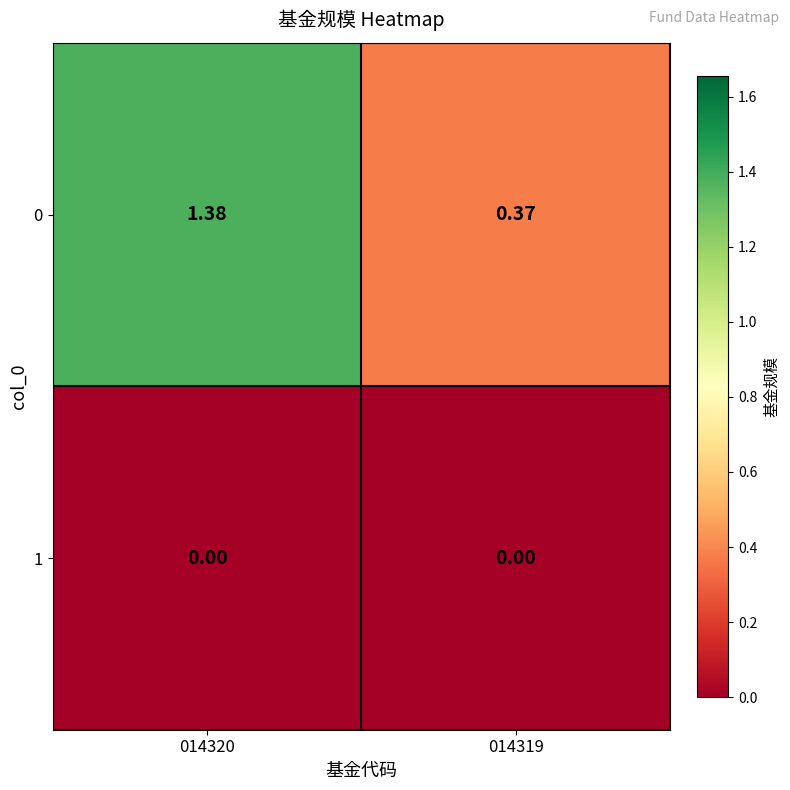

At which category is the sum across all series the highest?

014320